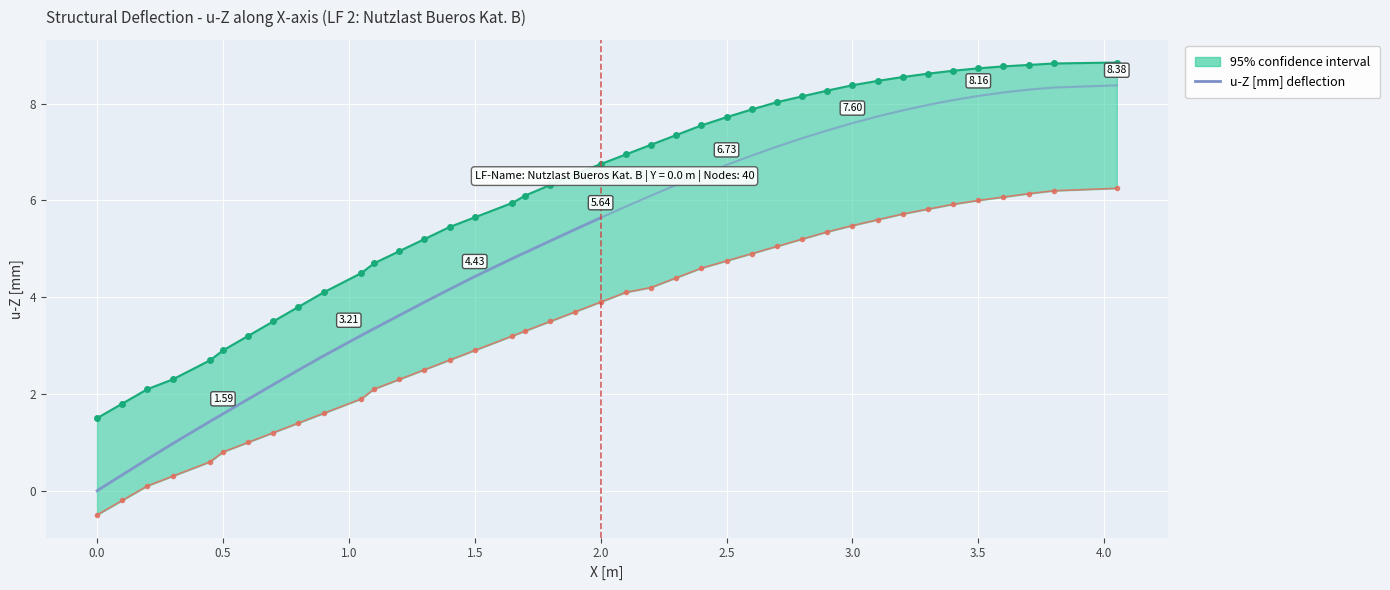

What is the value of the 8th point from the left?

2.2